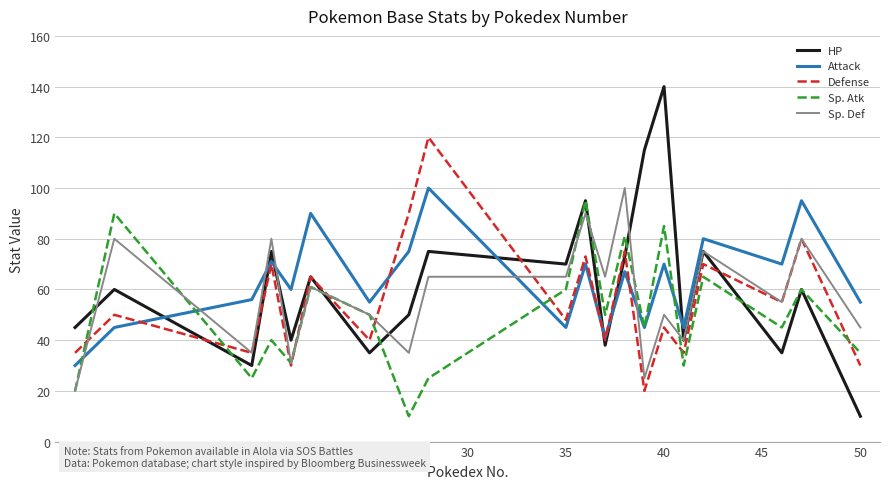

Which series has the widest spread of values?

HP